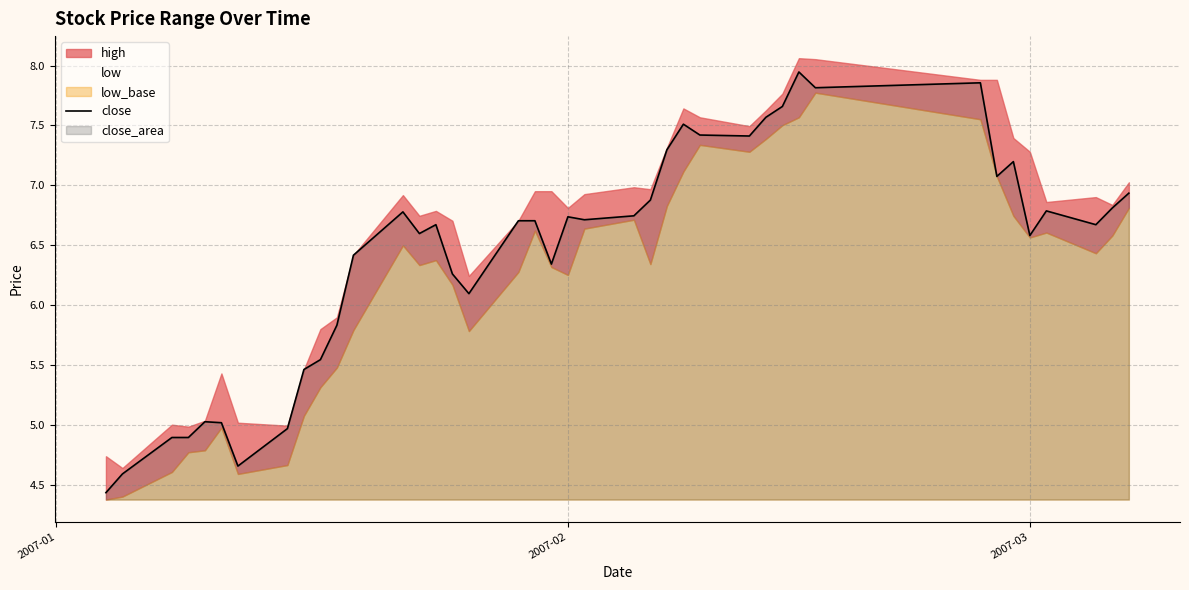

What is the lowest value of the close series?

4.4